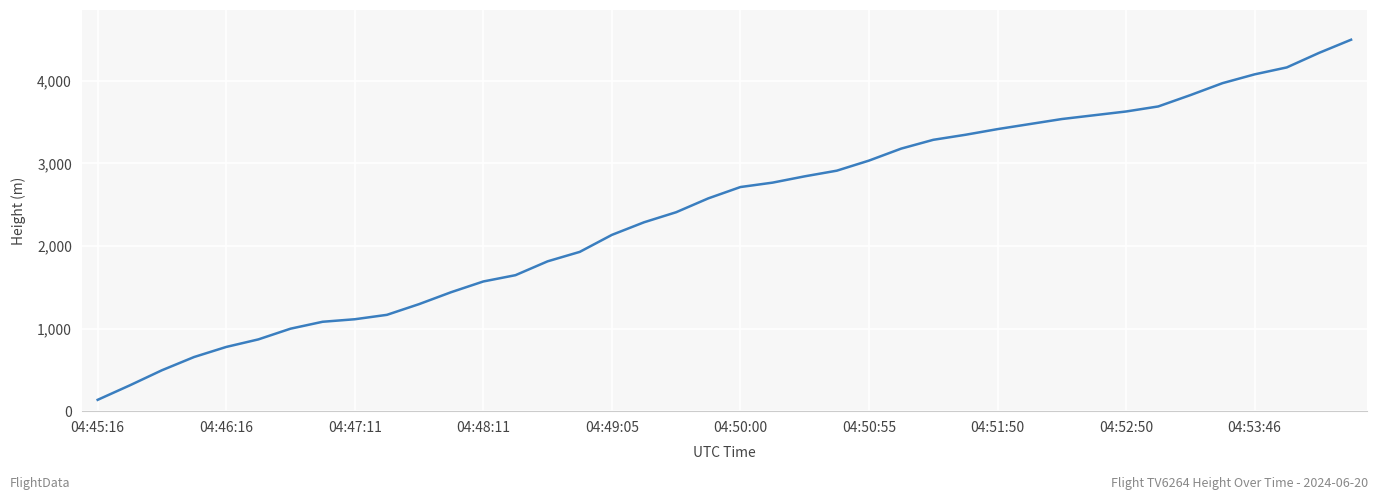

What is the minimum value shown in the chart?

137.2